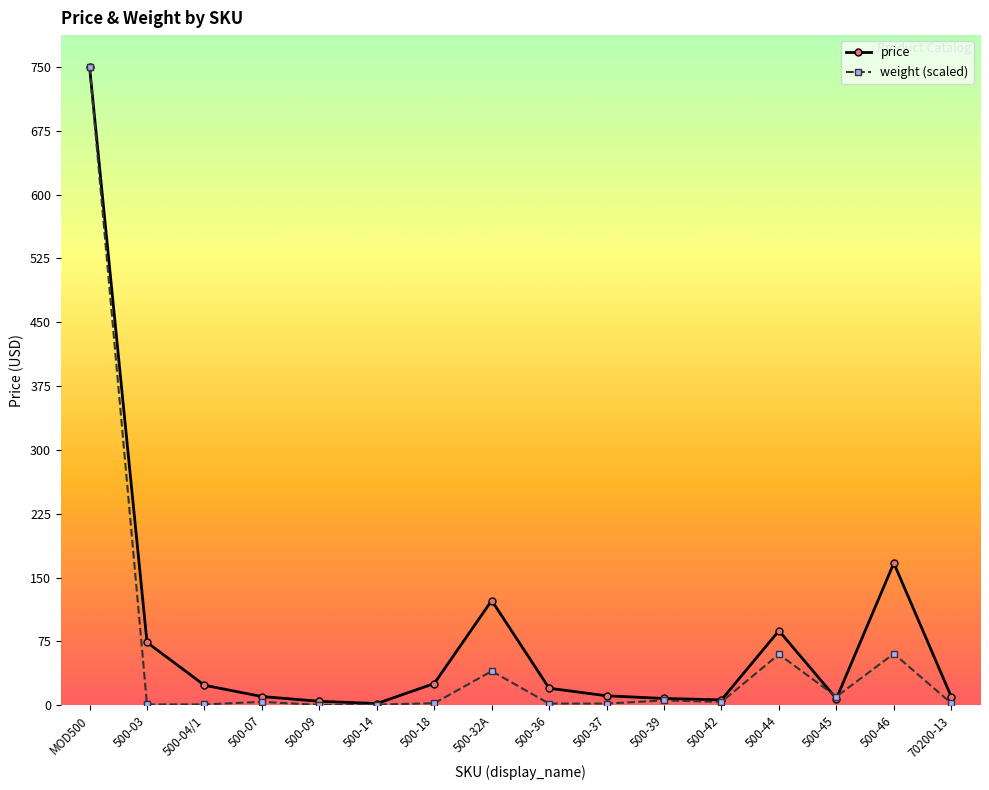

What is the sum of all price values?

1330.5